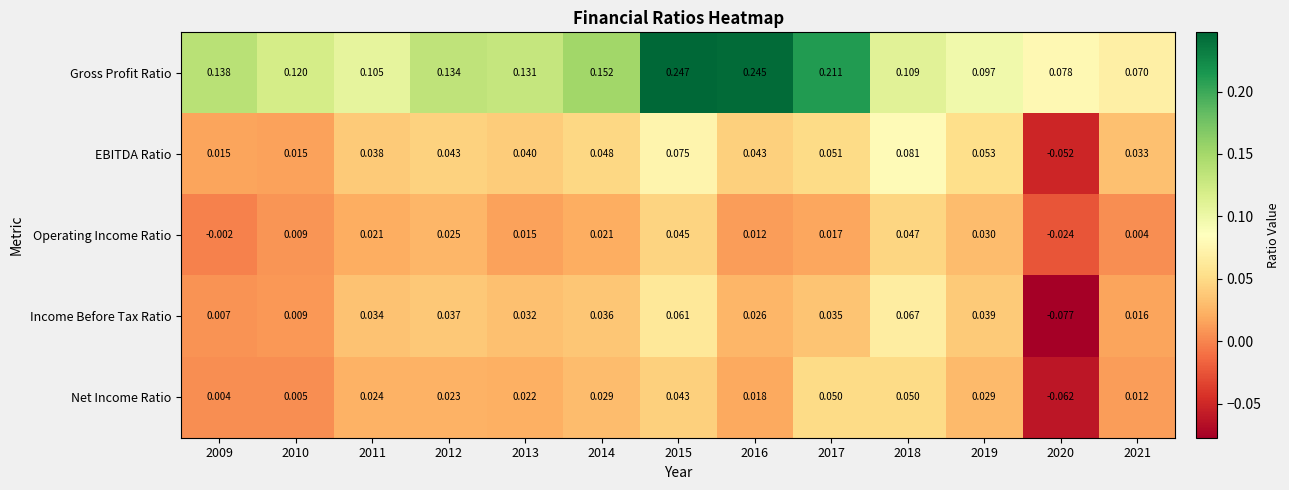

Which series has the widest spread of values?

Gross Profit Ratio